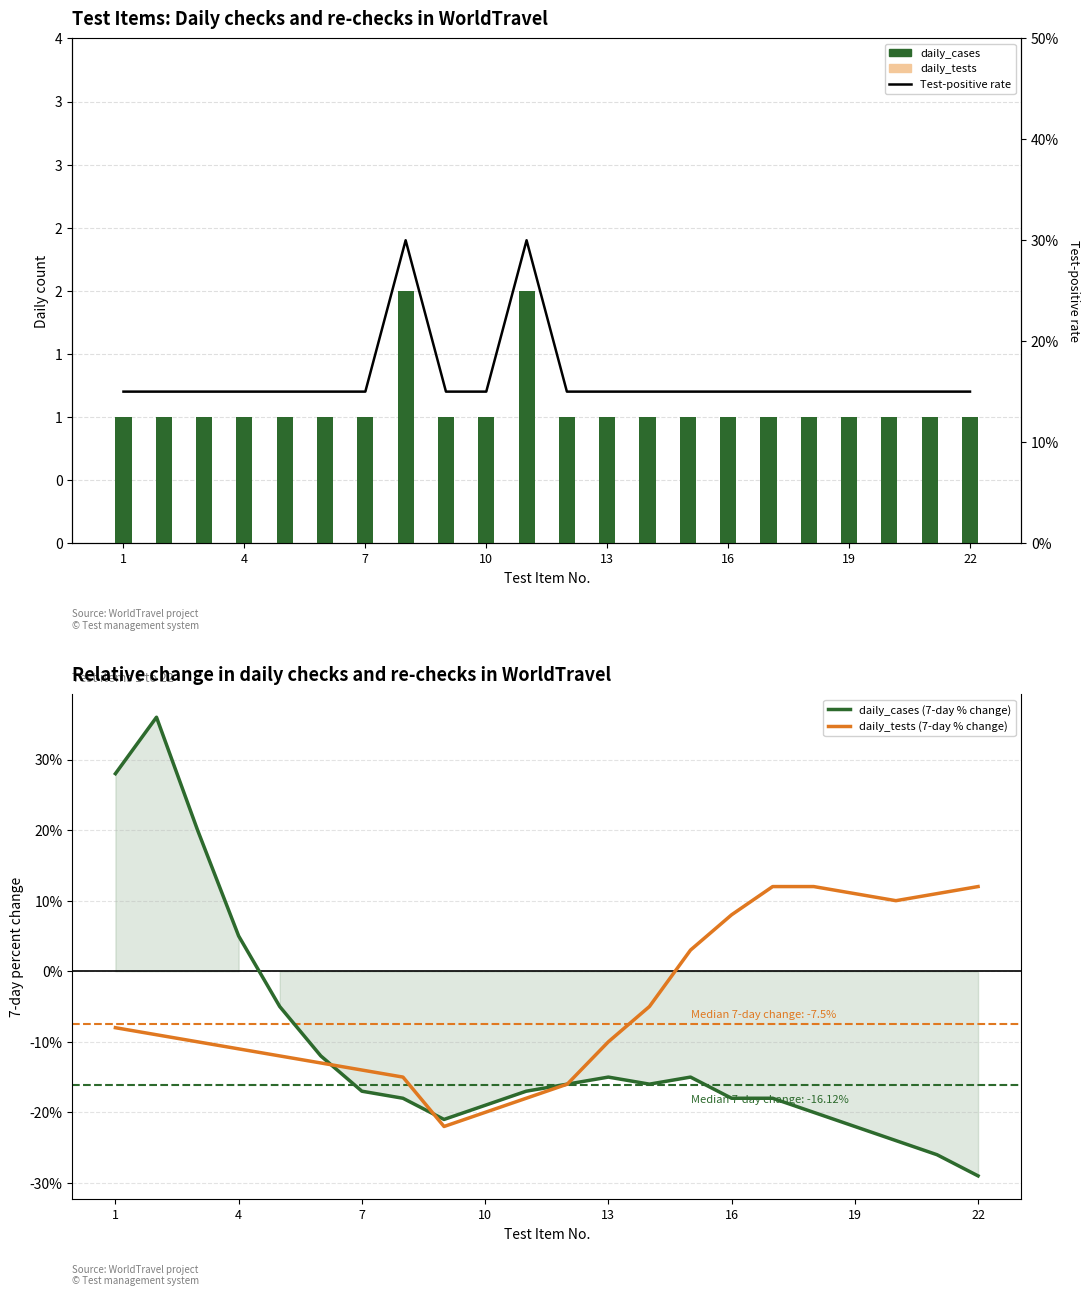

How many groups of bars are there?

22